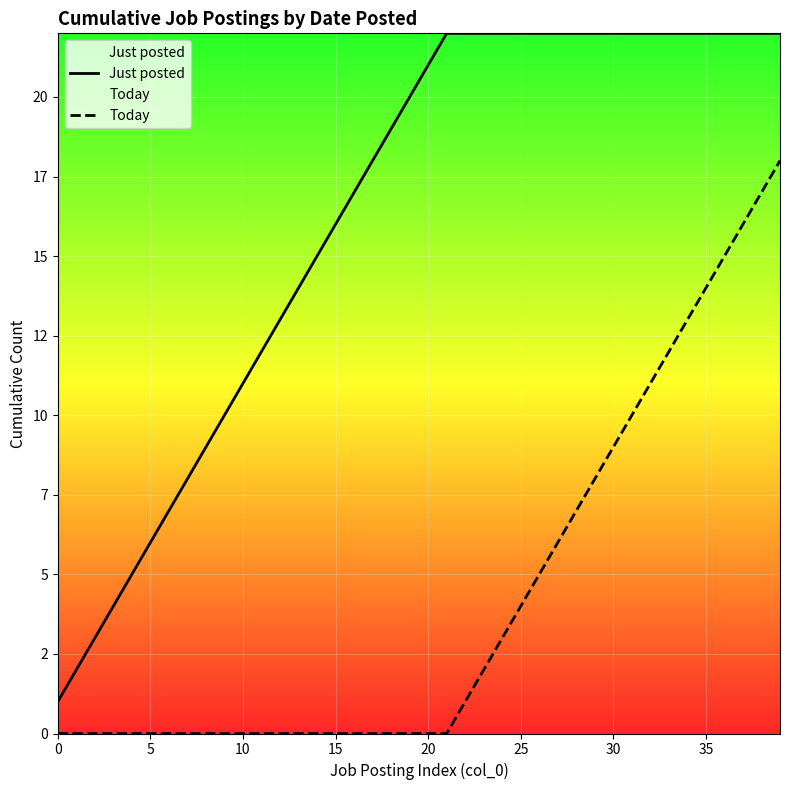

True or false: Today and Just posted intersect in this chart.

False